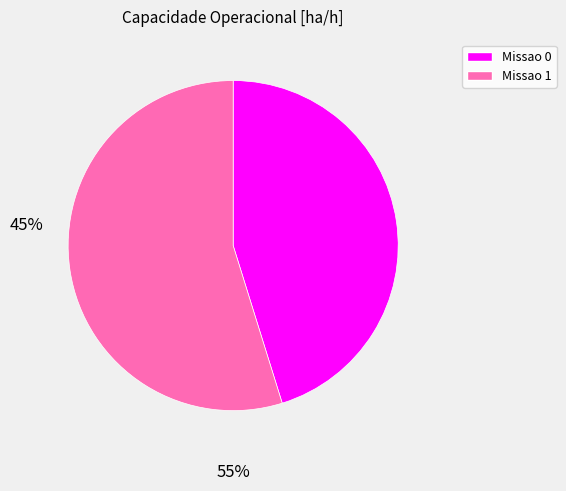

Is the sum of Missao 1 and Missao 0 greater than half?

Yes